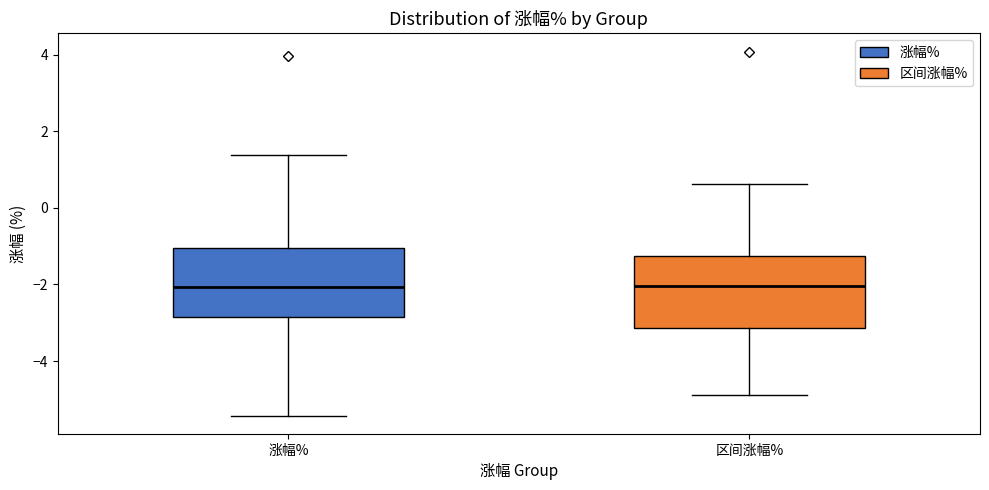

Reading left to right, transcribe this box plot: for each box, give where its median line is, the range the box spans, and where its two whiskers end, as read against the y-axis. The values are not printed on the chart, so give them approximately, as read against the axis.

涨幅%: median -2.0, box -2.8 to -1.0, whiskers -5.4 to 1.4
区间涨幅%: median -2.0, box -3.2 to -1.2, whiskers -4.8 to 0.6